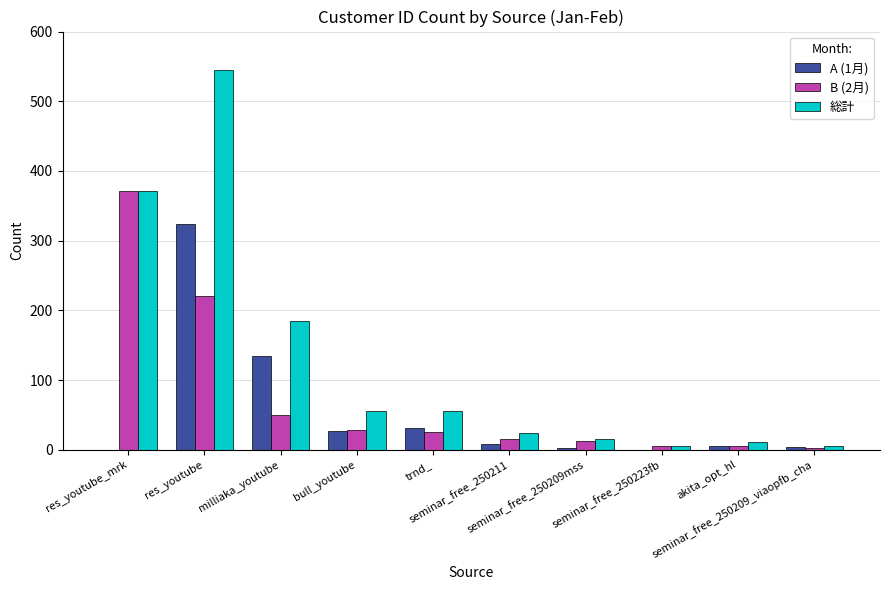

Which series has the largest total across all categories?

総計